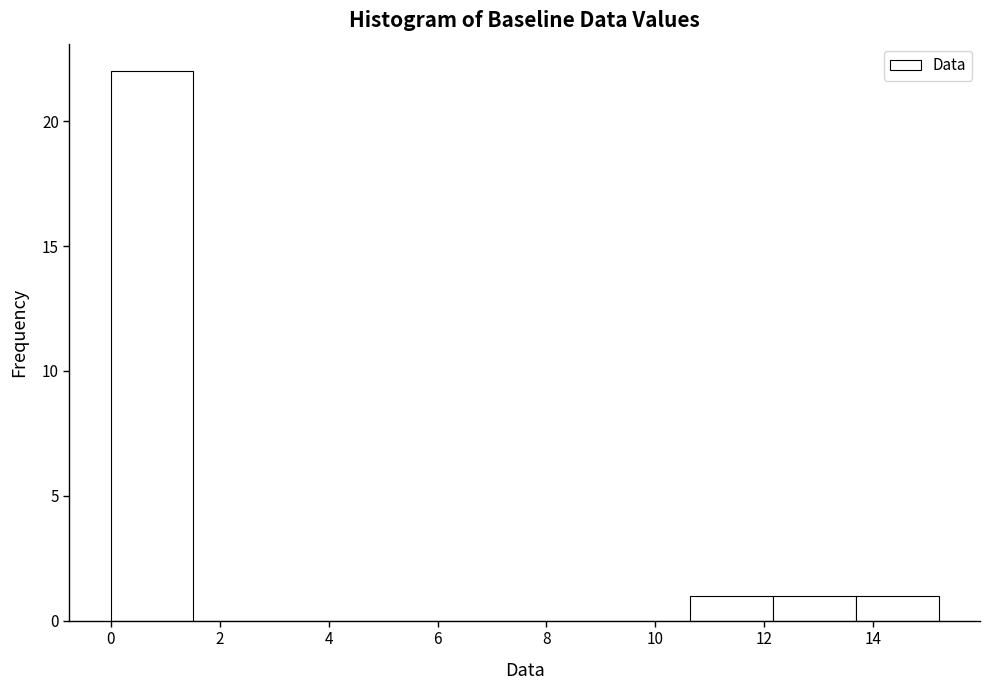

What is the height of the bar covering 10.64 to 12.16 on the x-axis? Neither the bar edges nor the heights are printed on the chart, so give them approximately, as read against the axes.

1